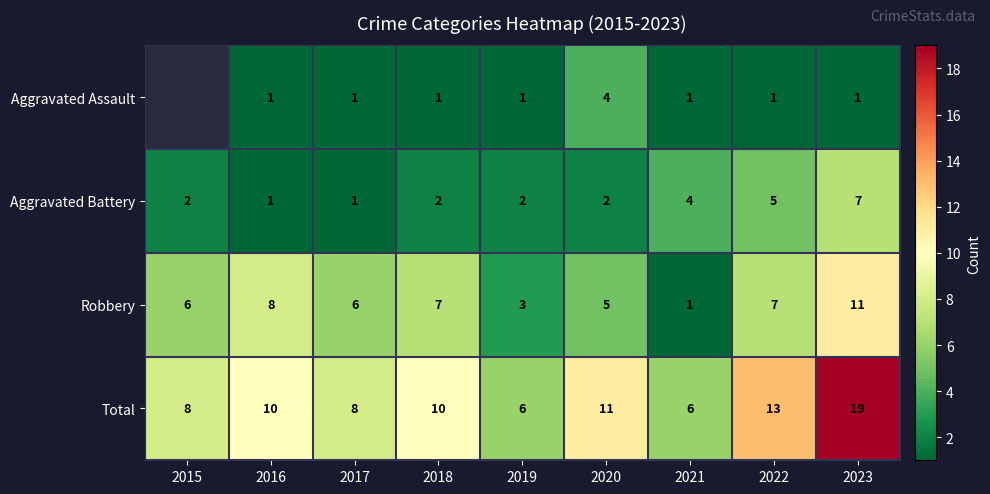

True or false: Aggravated Battery has a value of 2.2 at 2022.

False